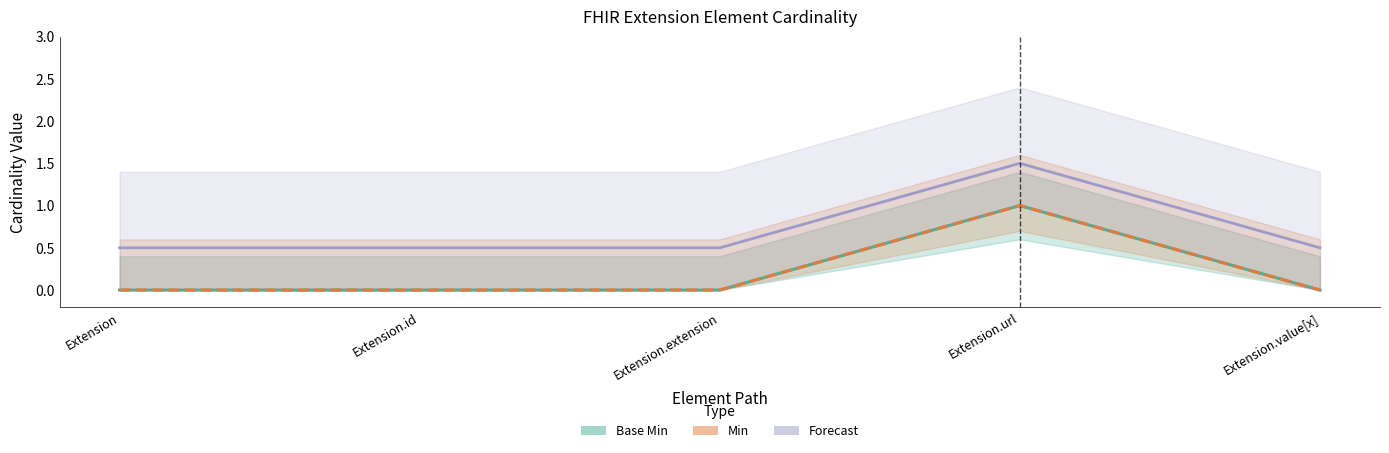

True or false: Base Min and Forecast cross at least once.

False